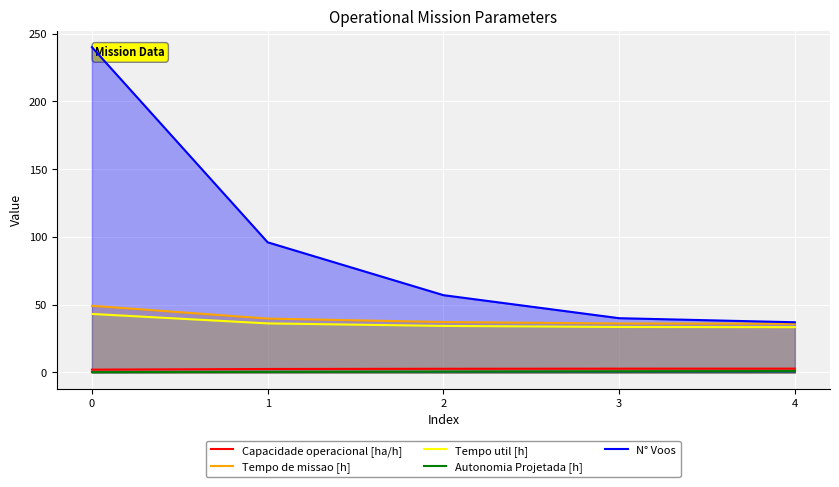

What is the maximum value shown in the chart?

240.0